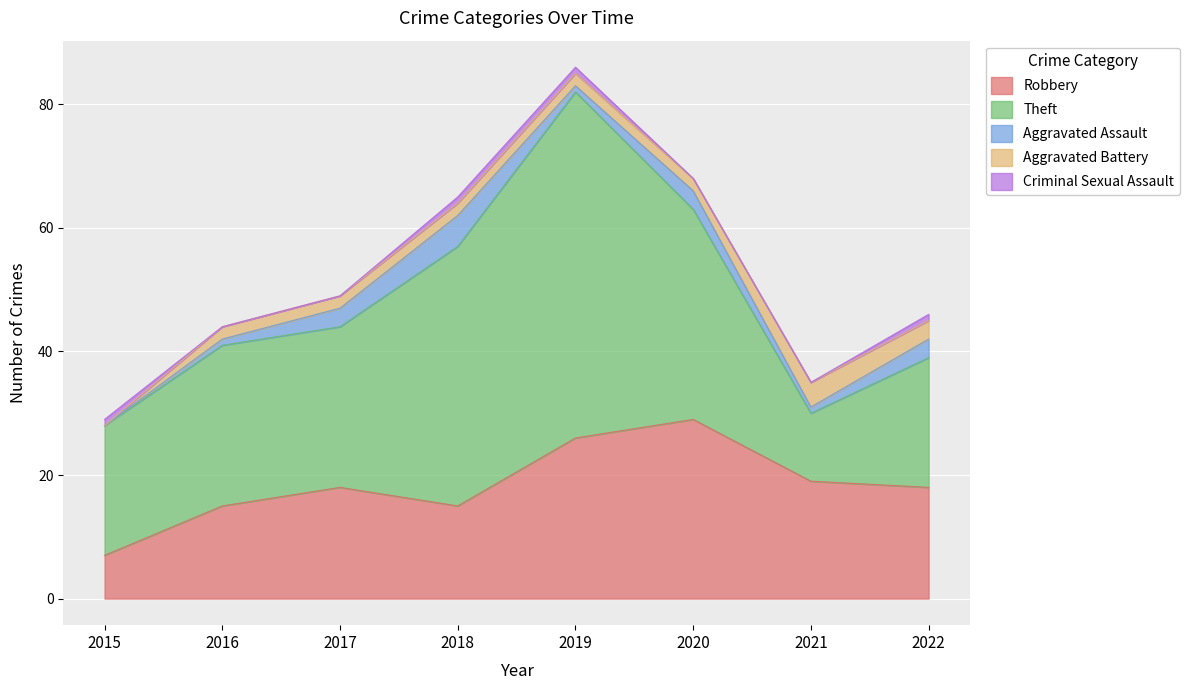

What is the difference between the maximum and minimum values in the Robbery series?

22